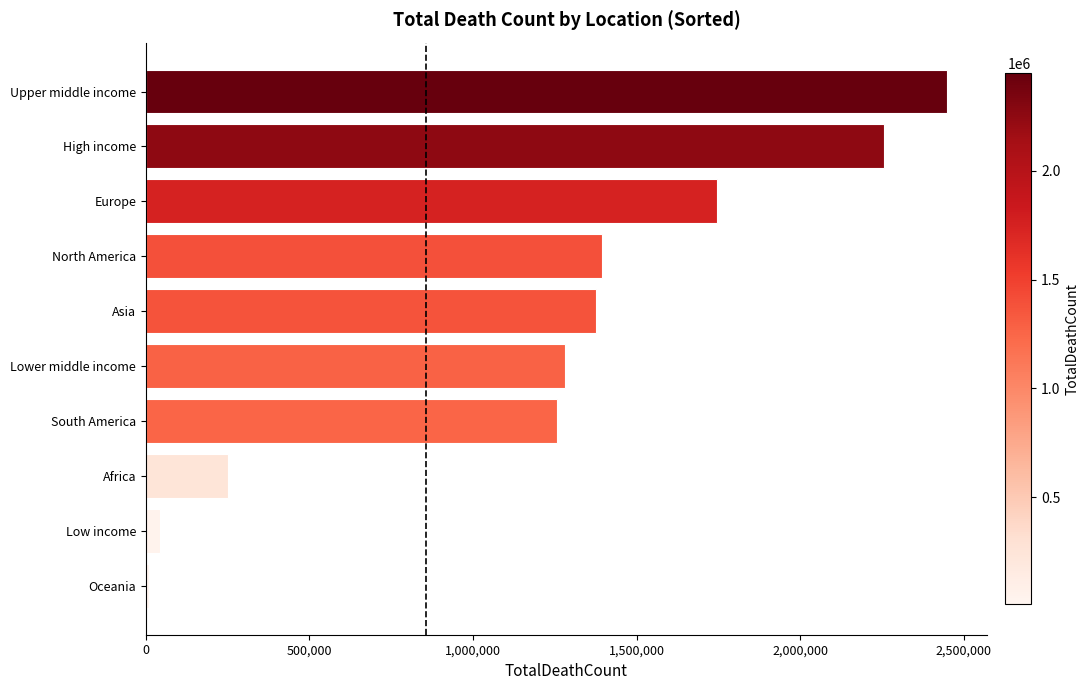

What is the approximate value at Asia?

1374778